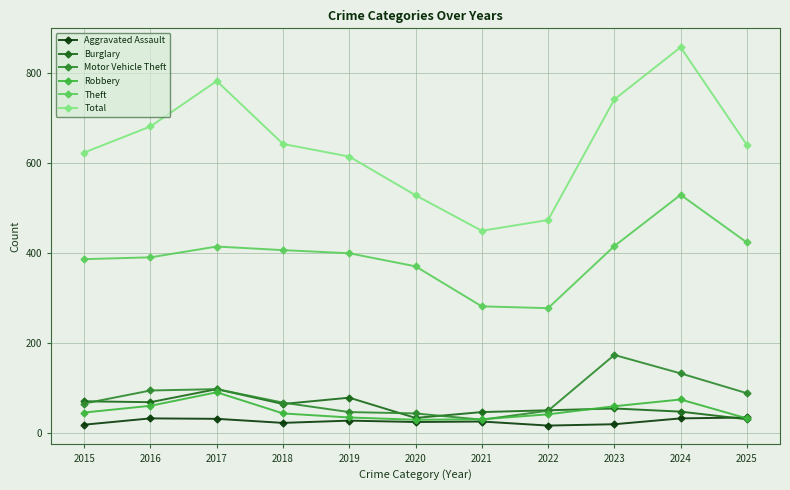

Is the value of Aggravated Assault at 2017 greater than the value of Theft at 2015?

No